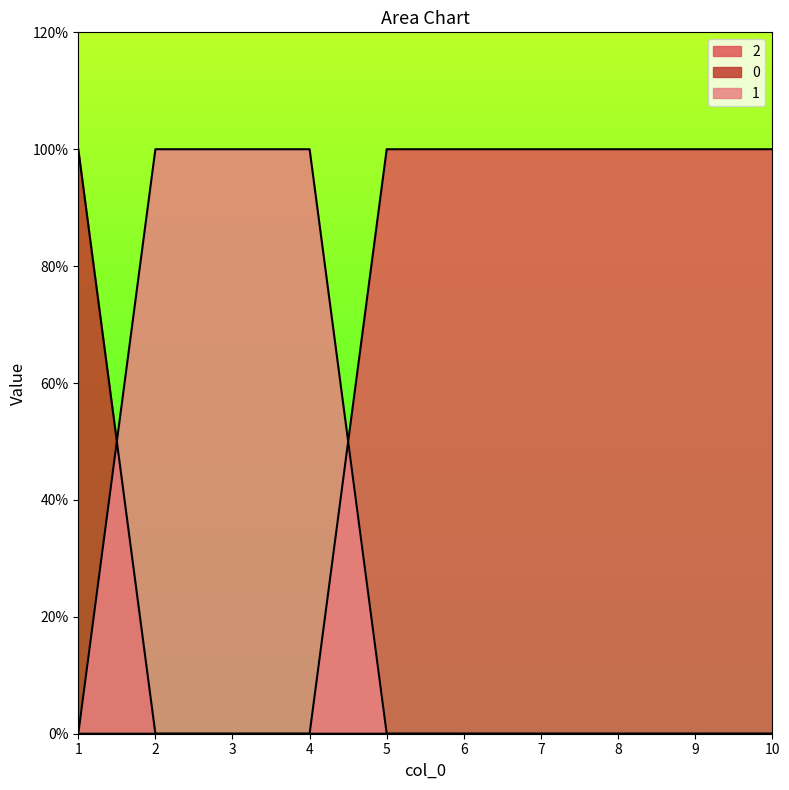

How many values in 0 are above zero?

1